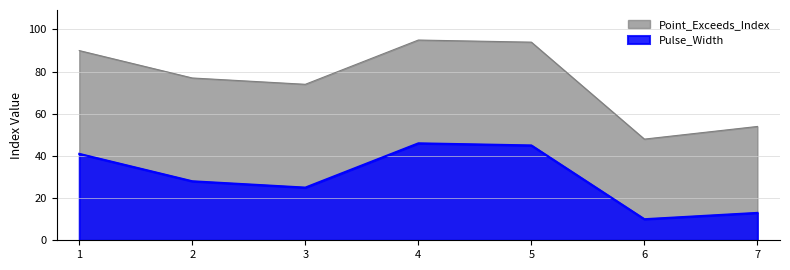

Where does the Point_Exceeds_Index series first go above 77?

1